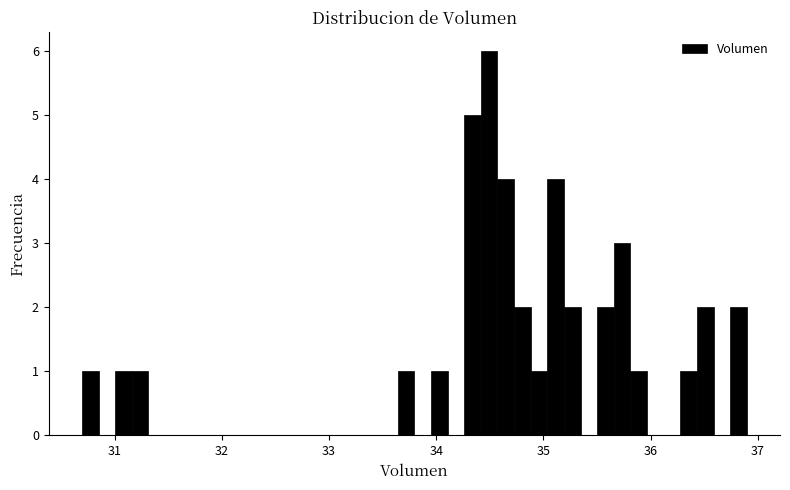

Around what value on the x-axis is the tallest bar? Give the approximate position of its centre, as read against the axis.

34.5